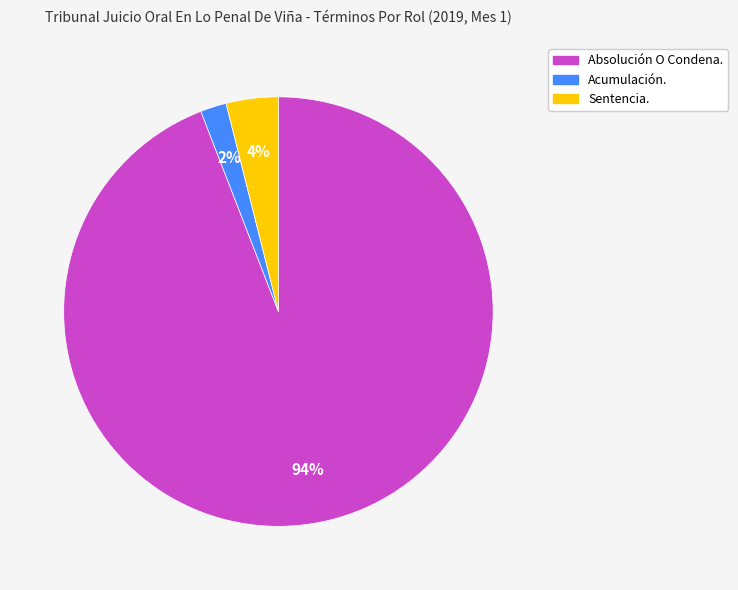

Is the sum of Acumulación. and Absolución O Condena. greater than half?

Yes